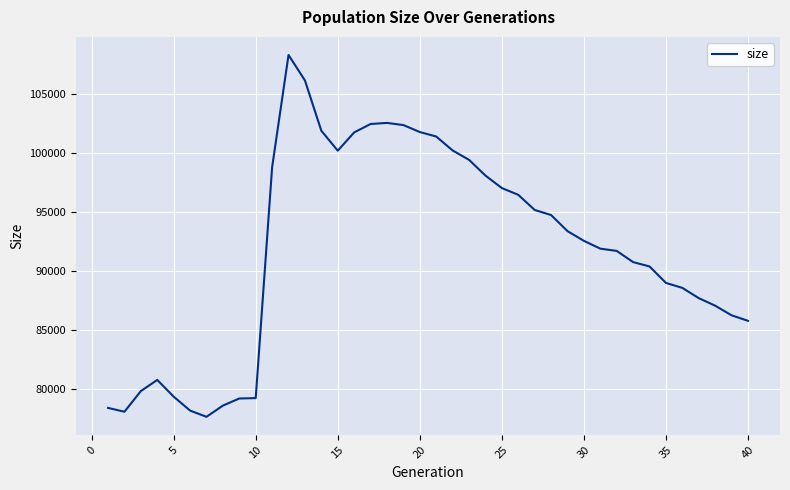

What is the sum of all values?

3672016